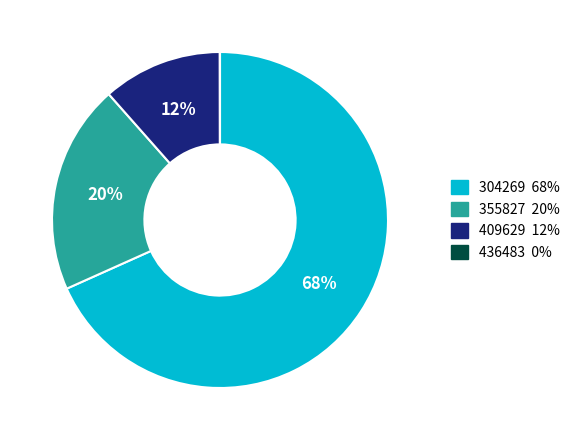

To the nearest percent, what is the difference between the largest and smallest slice percentages?

68%